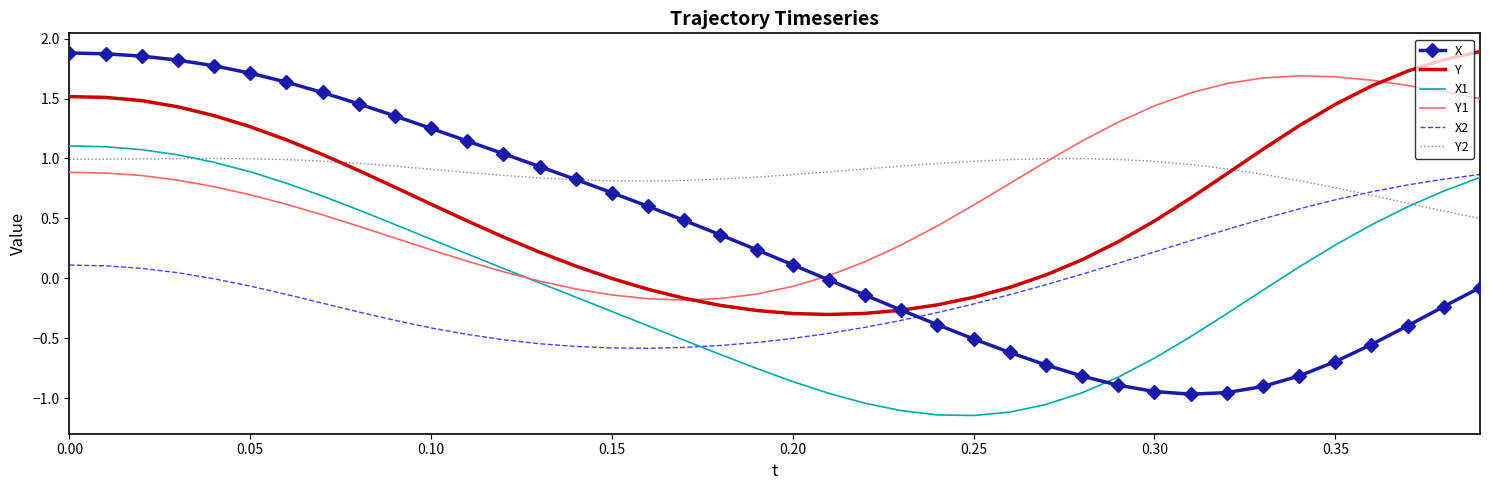

Which series has the largest range (max minus min)?

X